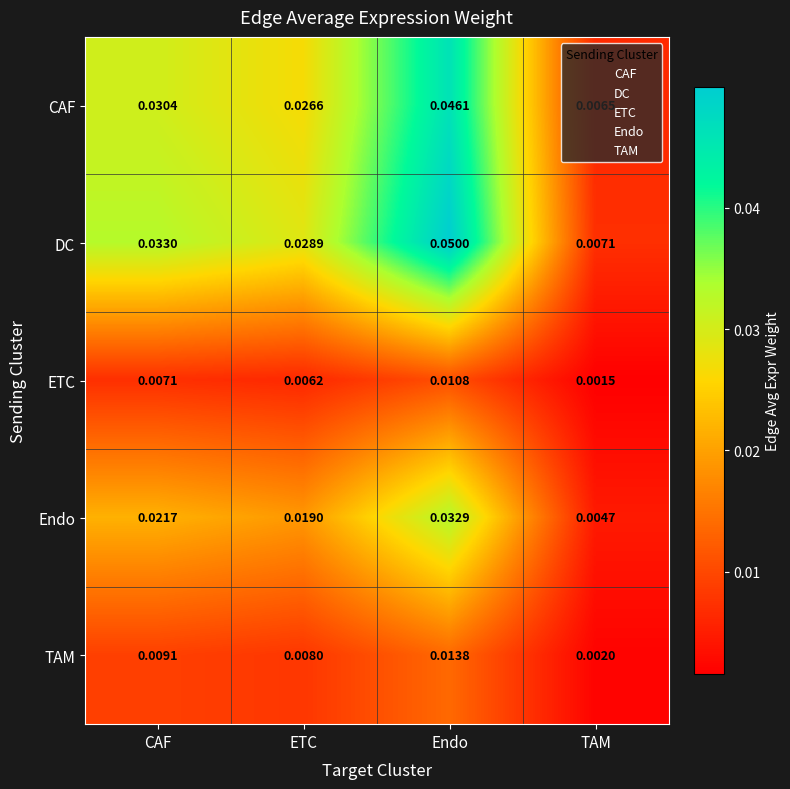

At which category is the sum across all series the highest?

Endo